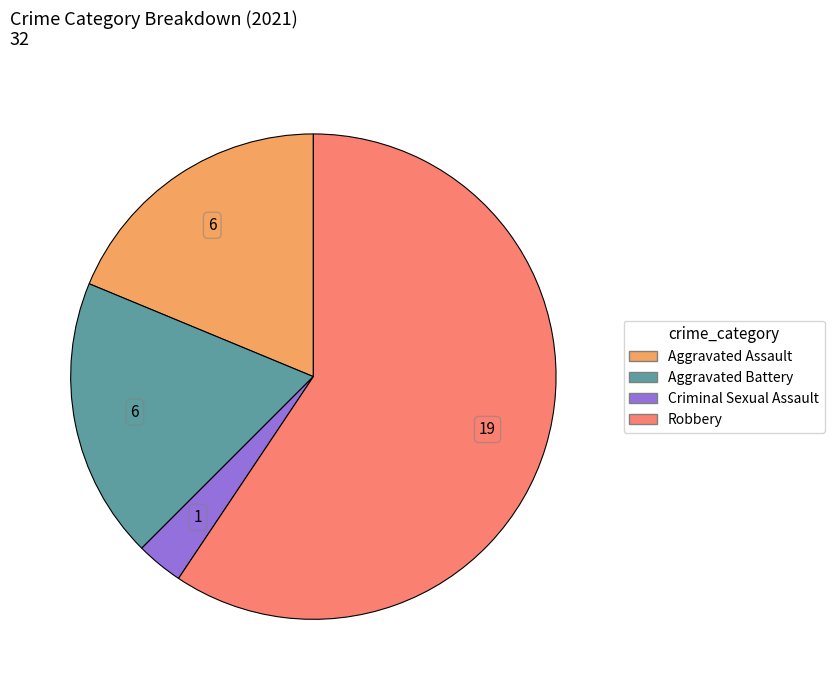

Which slice is the smallest?

Criminal Sexual Assault